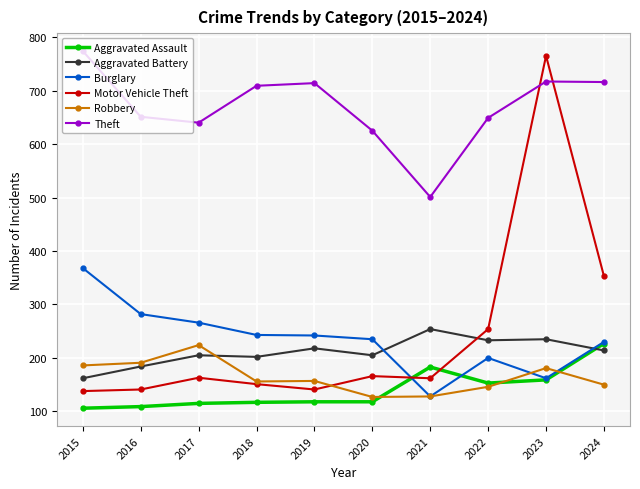

How many times do Aggravated Assault and Aggravated Battery cross each other?

1